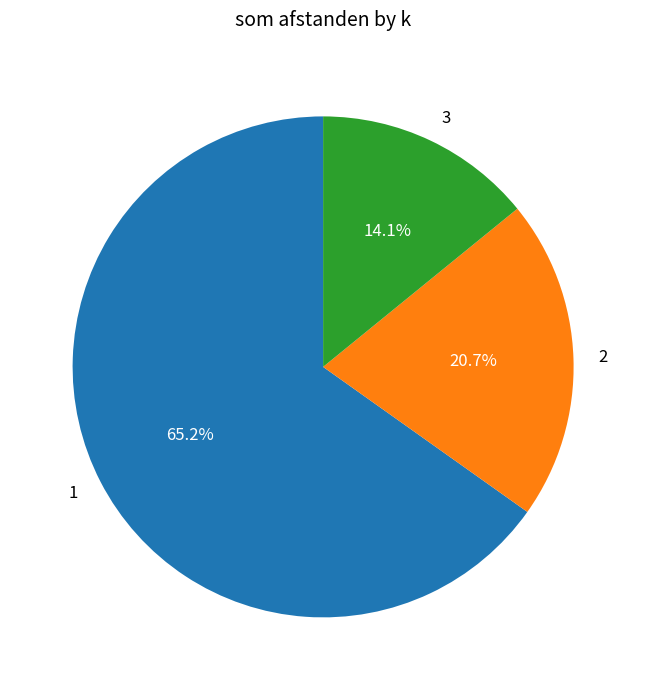

Rank the categories by value from lowest to highest.

3, 2, 1